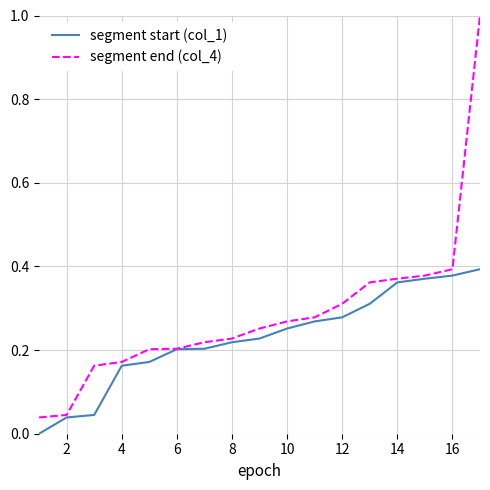

Which series has the widest spread of values?

segment end (col_4)